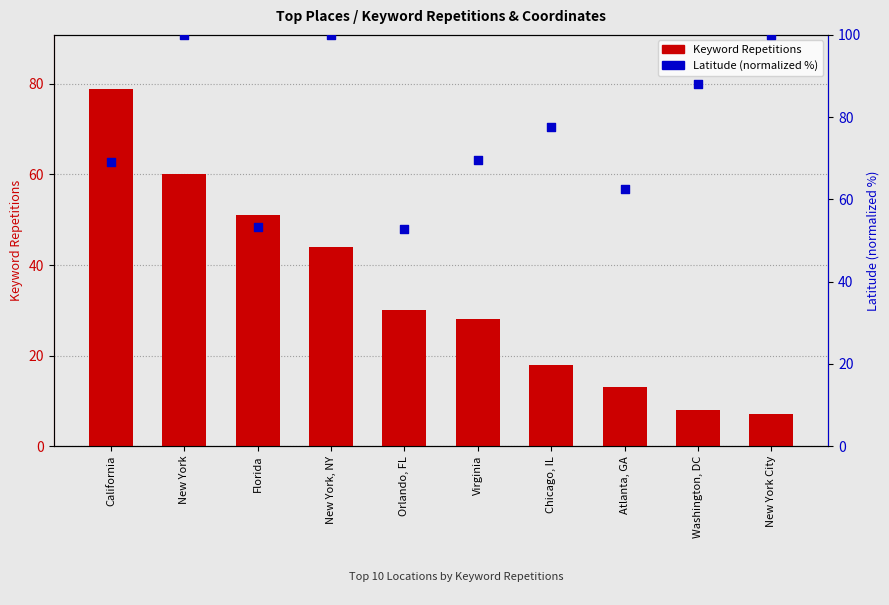

What is the total value across all series at Chicago, IL?

95.6